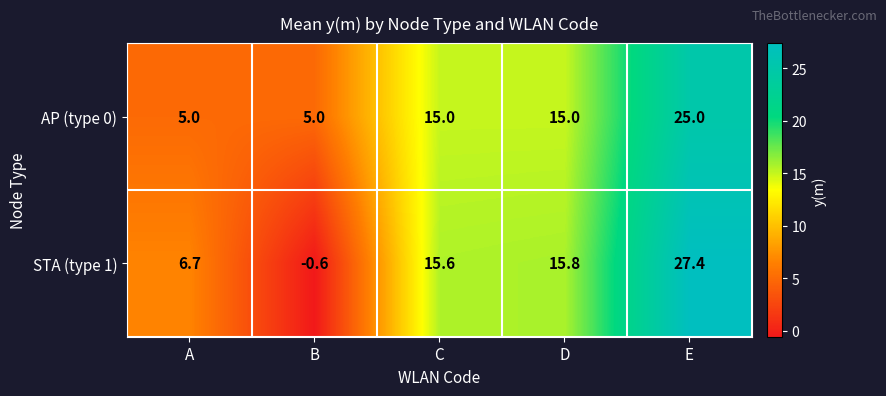

Reading left to right, transcribe all the data shown in this chart.

AP (type 0): 5.0	5.0	15.0	15.0	25.0
STA (type 1): 6.7	-0.6	15.6	15.8	27.4